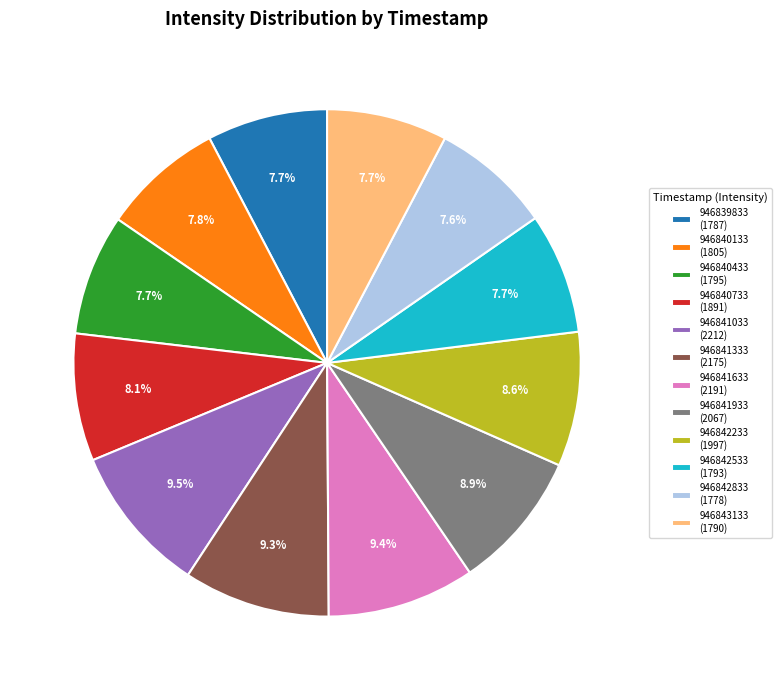

Is there a majority slice in this chart?

No